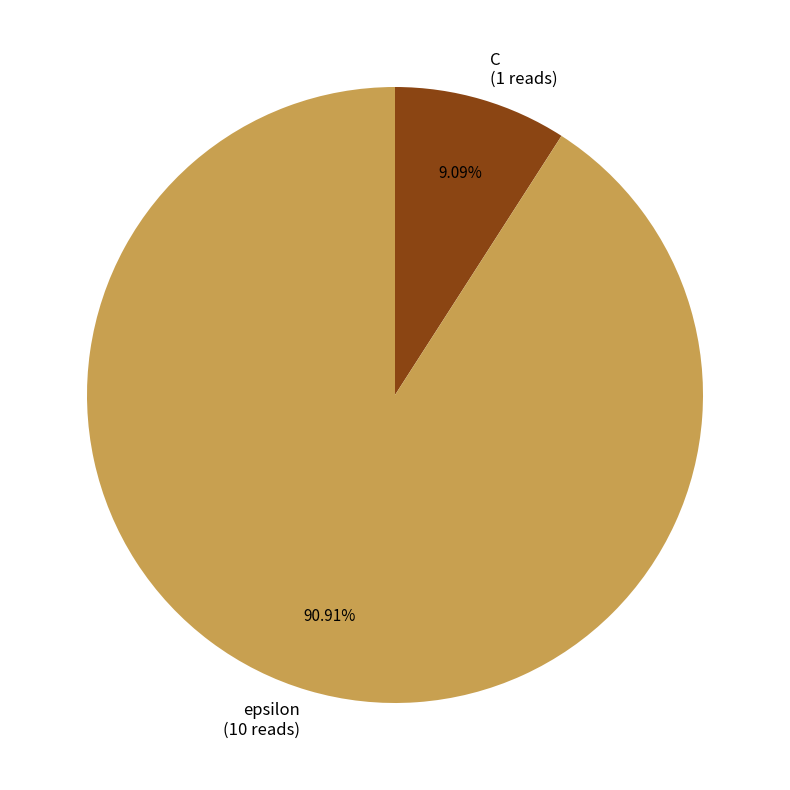

Approximately how many times larger is the value at C compared to epsilon?

0.1